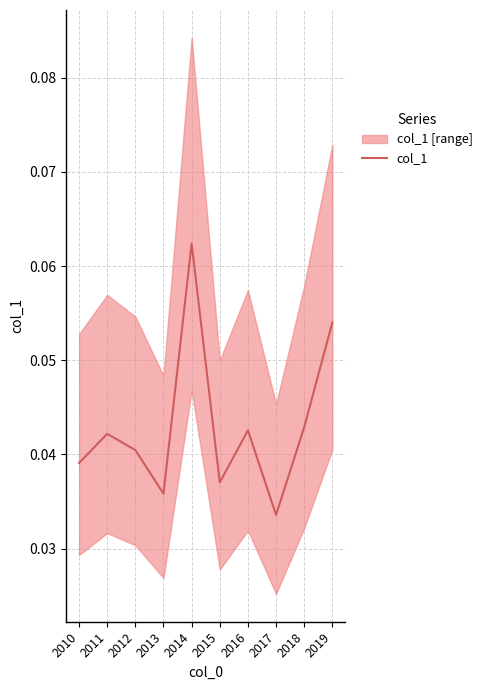

List the labels in order of value, smallest first.

2017, 2013, 2015, 2010, 2012, 2011, 2016, 2018, 2019, 2014